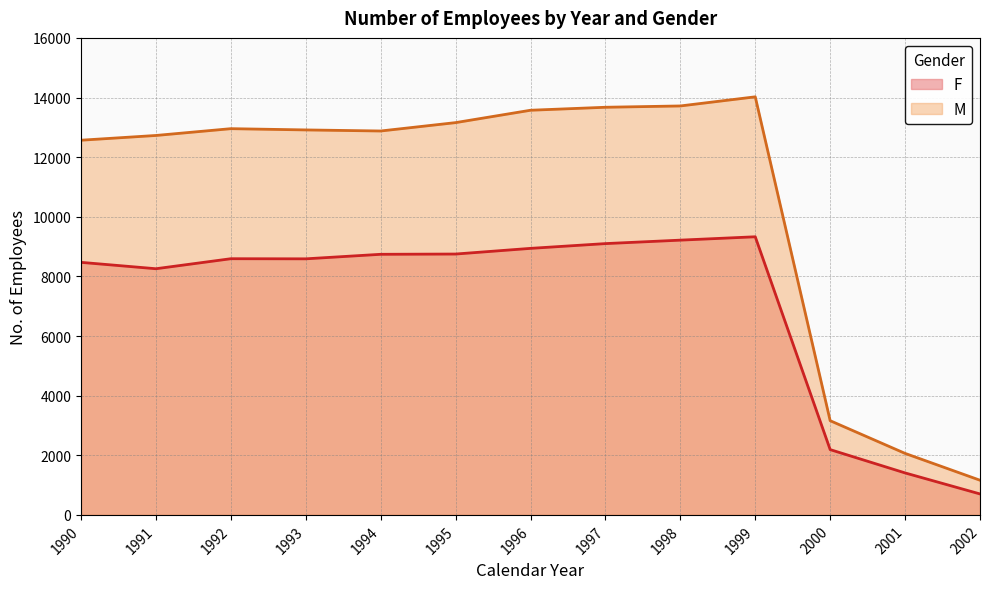

What is the value of the F point at the 1st from the left?

8471